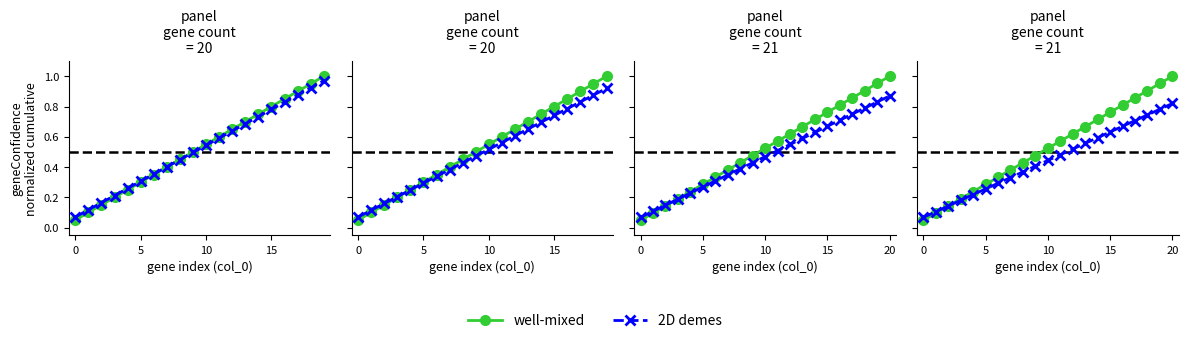

Is this an area chart (filled region under the line)?

No